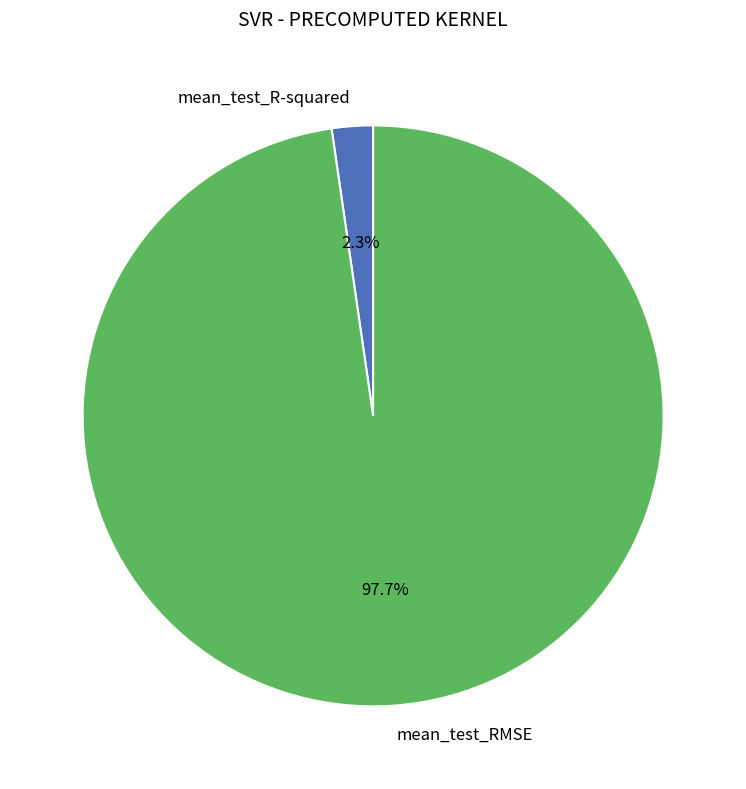

To the nearest percent, what is the difference between the largest and smallest slice percentages?

95%